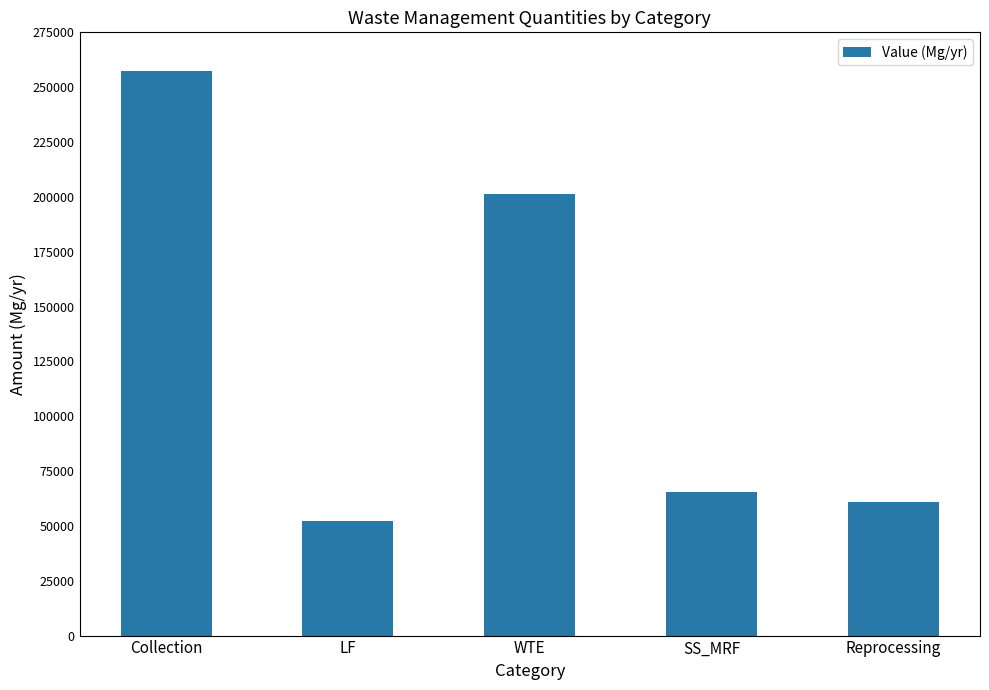

What is the label of the 3rd bar from the right?

WTE